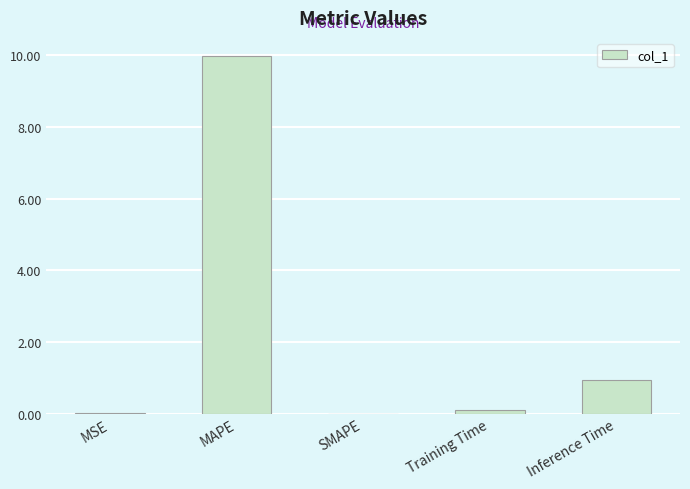

What is the sum of all values?

11.0